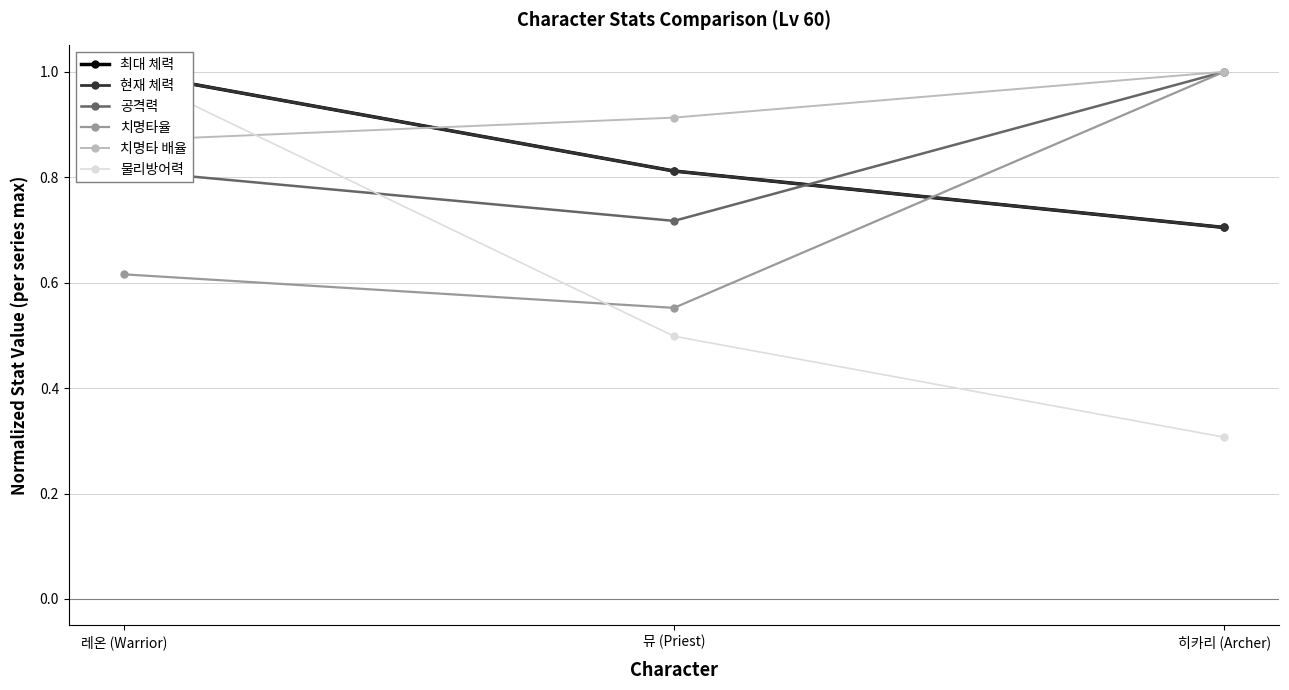

What is the label of the 1st point from the left?

레온 (Warrior)